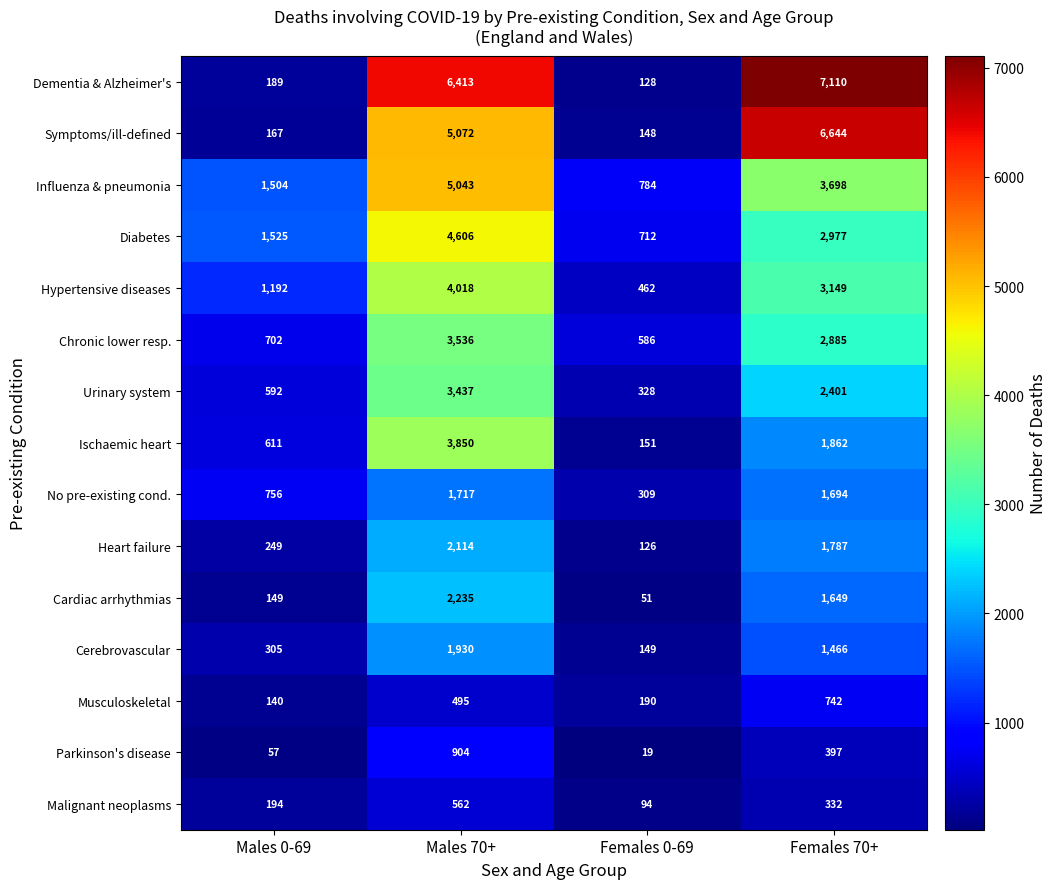

Which series has the largest range (max minus min)?

Dementia & Alzheimer's